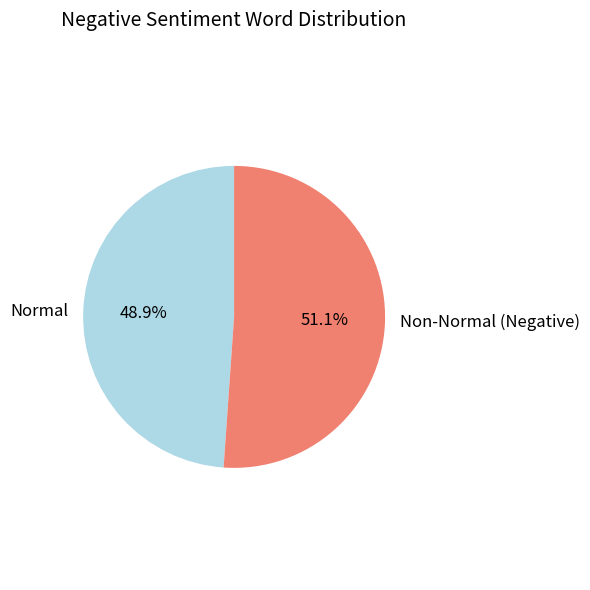

What percentage do Normal and Non-Normal (Negative) together represent?

100.0%